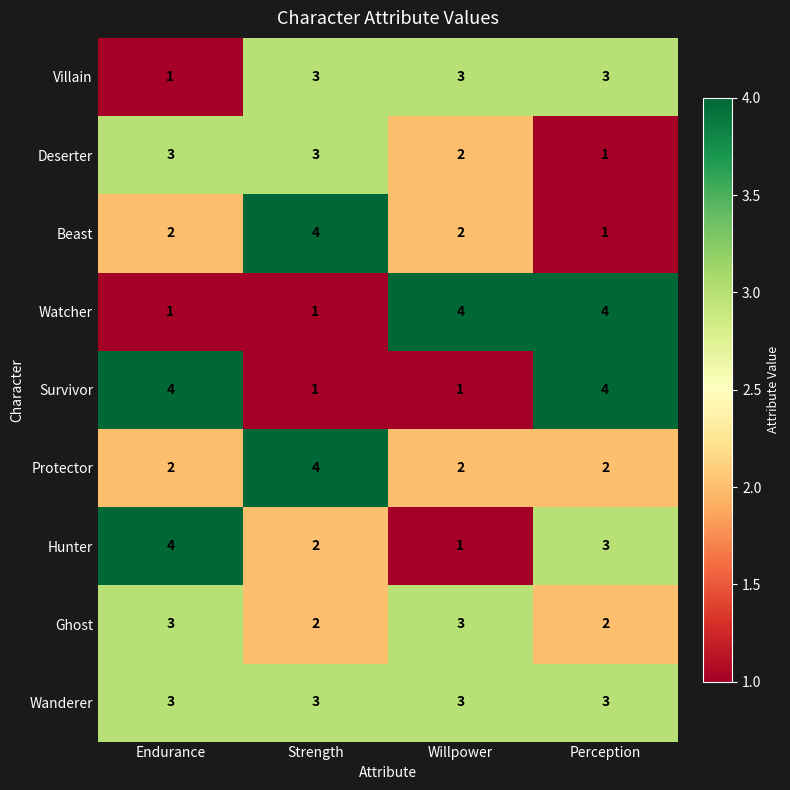

At which label does Hunter first exceed 3?

Endurance